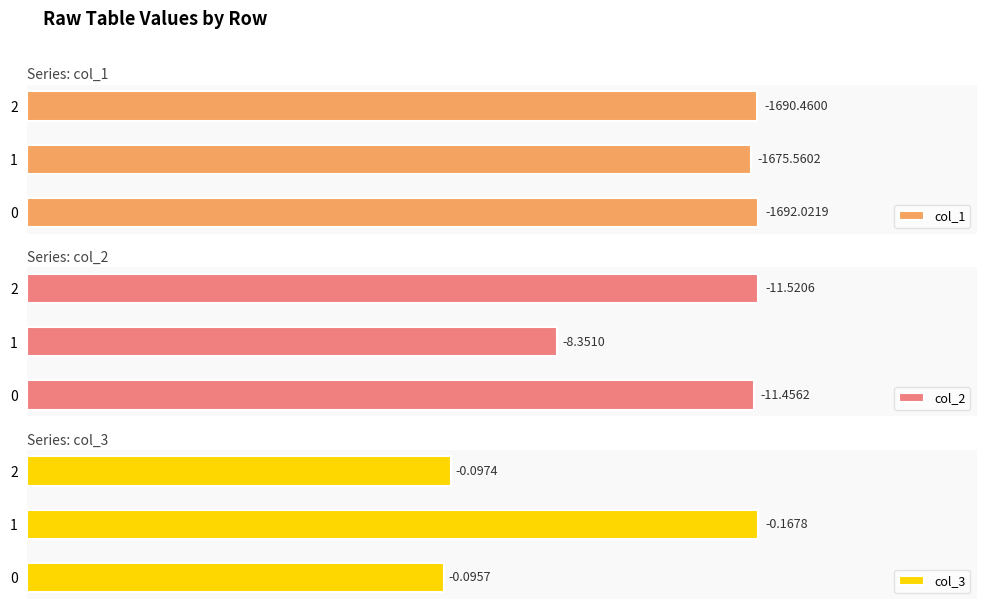

Count the col_2 values in the range 8 to 11.

1